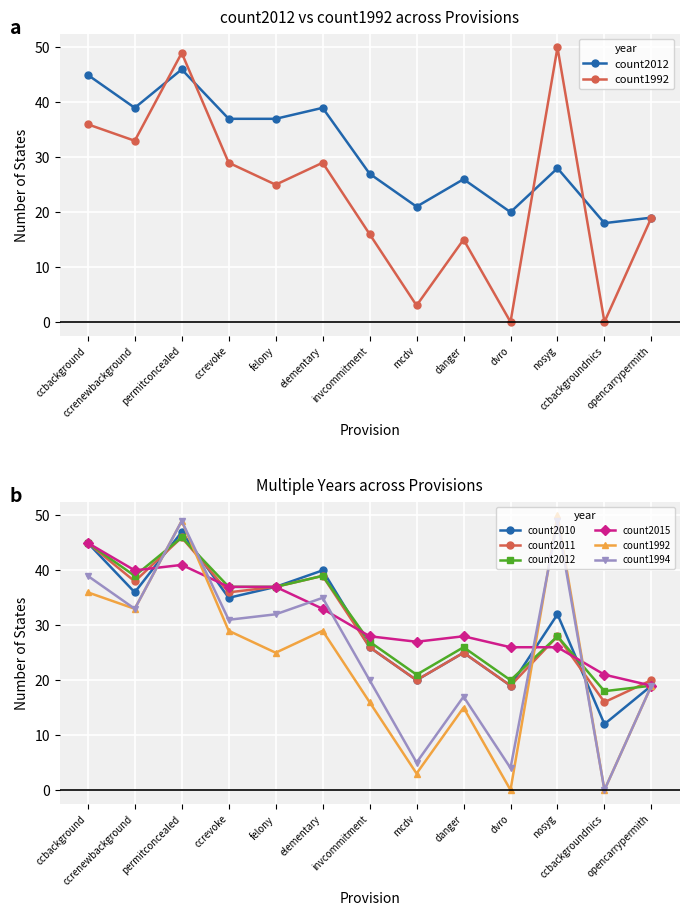

What is the sum of all count1992 values?

304